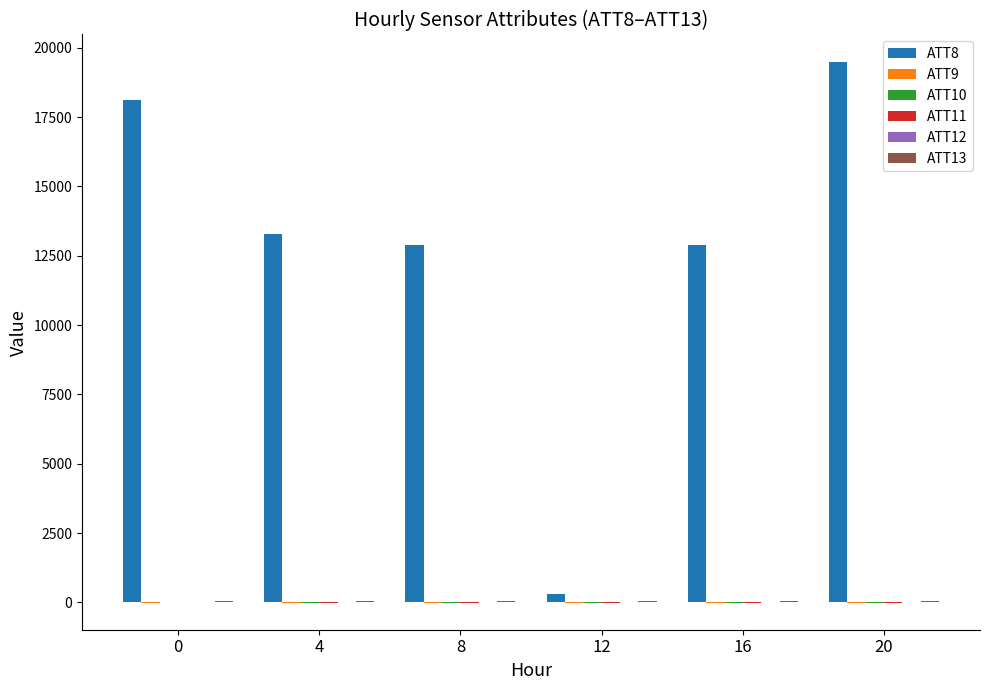

How many categories are shown in the chart?

6